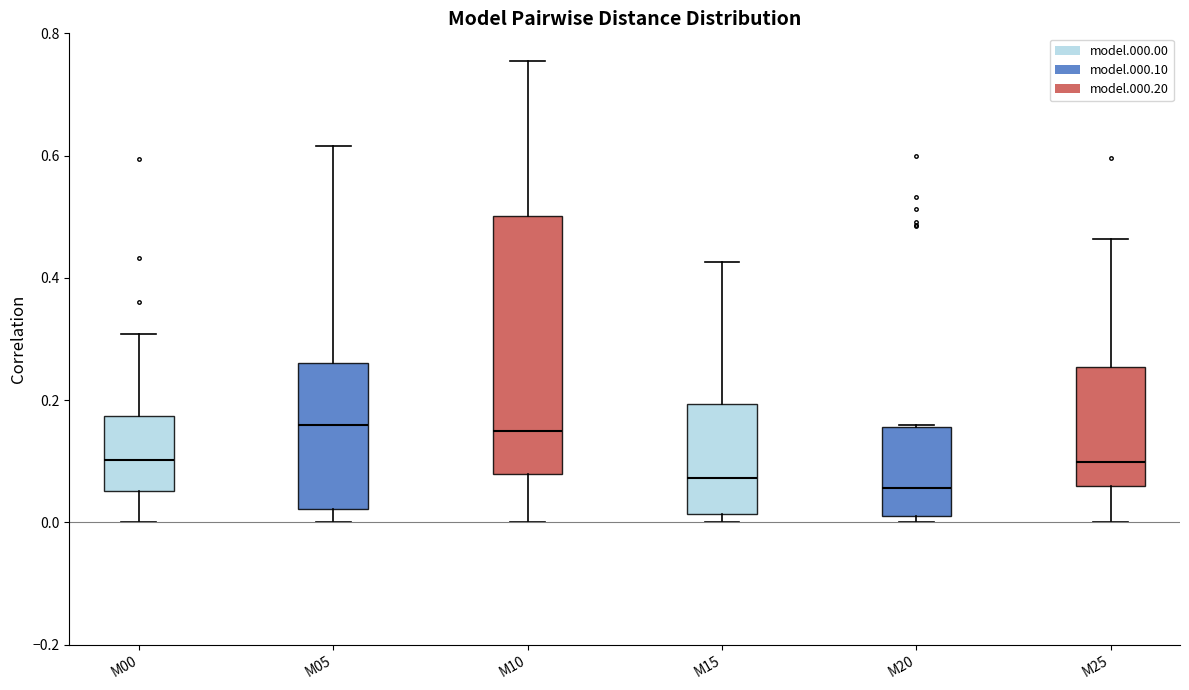

Reading left to right, transcribe this box plot: for each box, give where its median line is, the range the box spans, and where its two whiskers end, as read against the y-axis. The values are not printed on the chart, so give them approximately, as read against the axis.

M00: median 0.10, box 0.06 to 0.18, whiskers 0.00 to 0.30
M05: median 0.16, box 0.02 to 0.26, whiskers 0.00 to 0.62
M10: median 0.14, box 0.08 to 0.50, whiskers 0.00 to 0.76
M15: median 0.08, box 0.02 to 0.20, whiskers 0.00 to 0.42
M20: median 0.06, box 0.02 to 0.16, whiskers 0.00 to 0.16
M25: median 0.10, box 0.06 to 0.26, whiskers 0.00 to 0.46